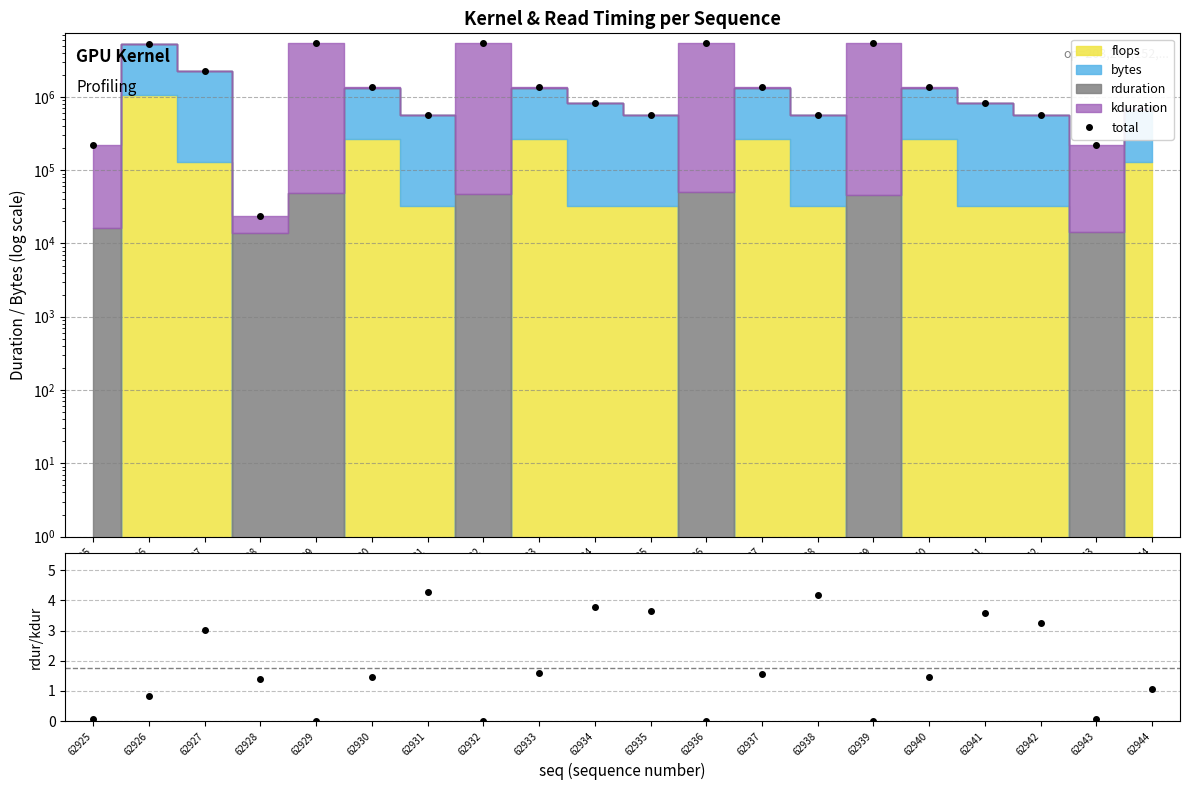

The chart shows a value of 1353995 at 62930. True or false?

True